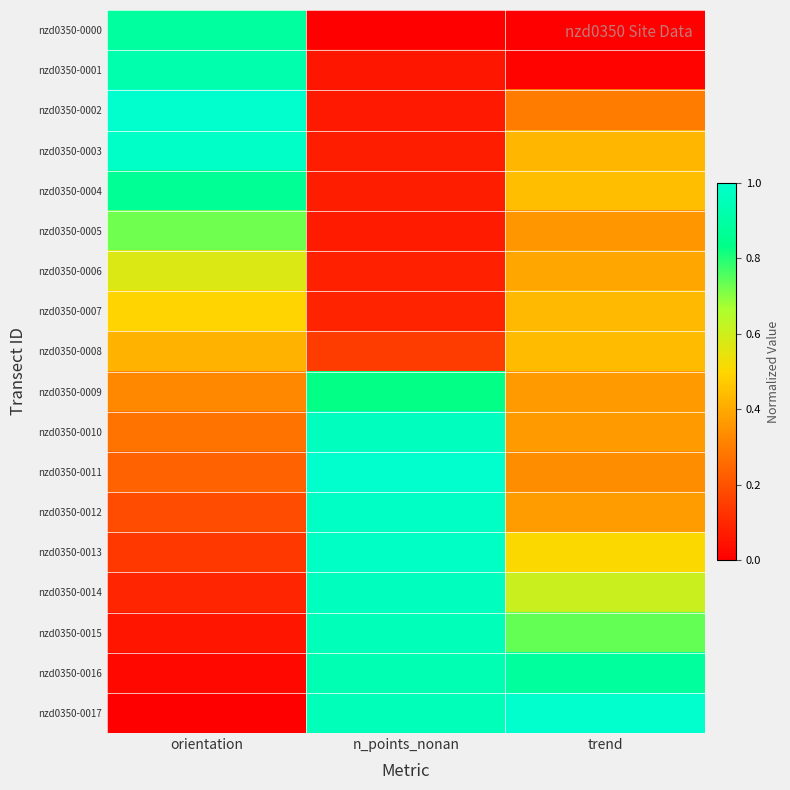

Which has a higher value, orientation or trend?

orientation